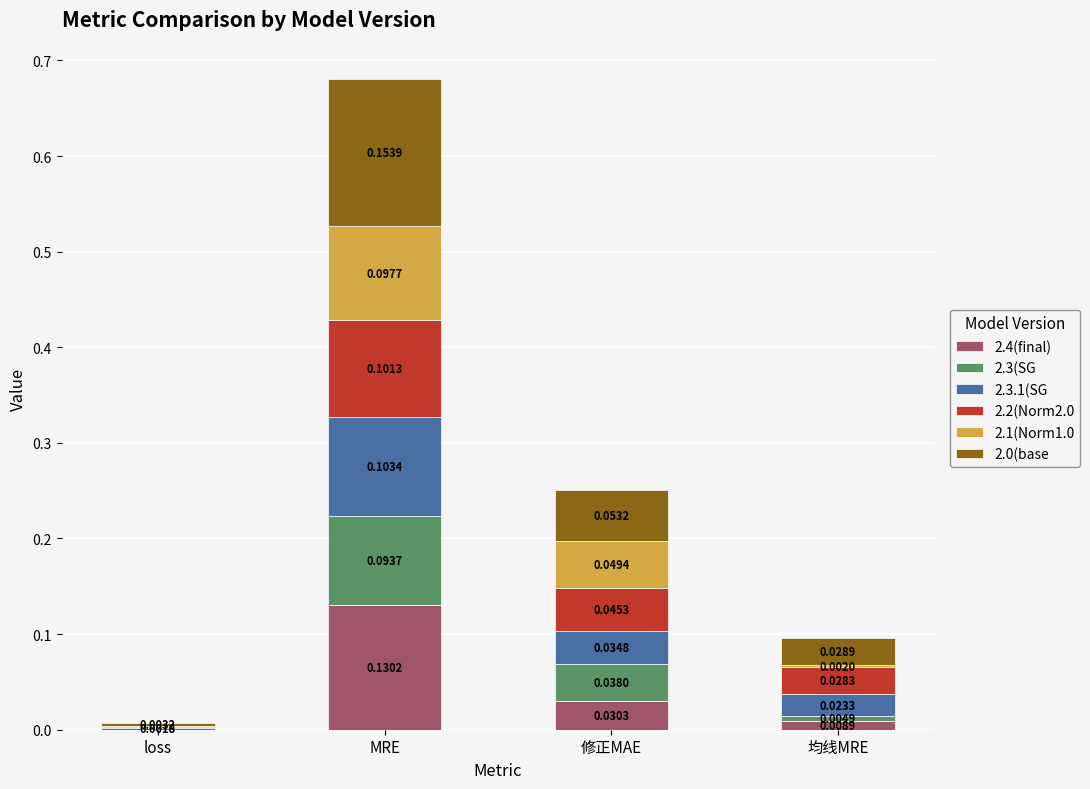

At which label does 2.4(final) reach its peak?

MRE